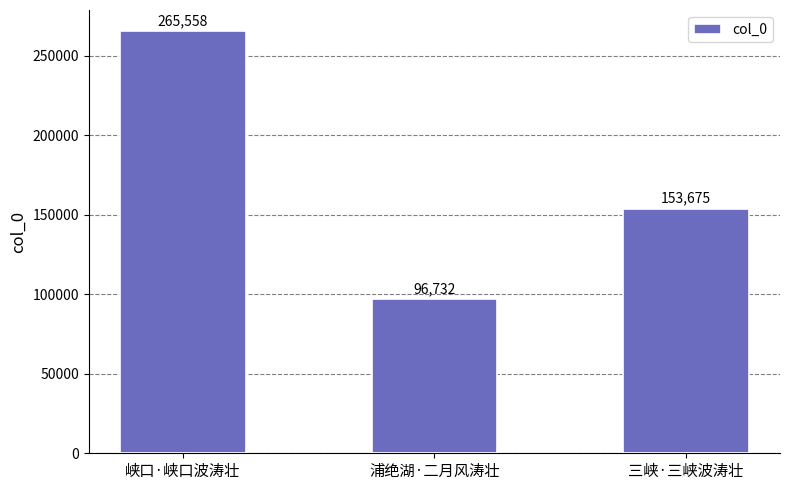

How many values are between 96732 and 265558?

3